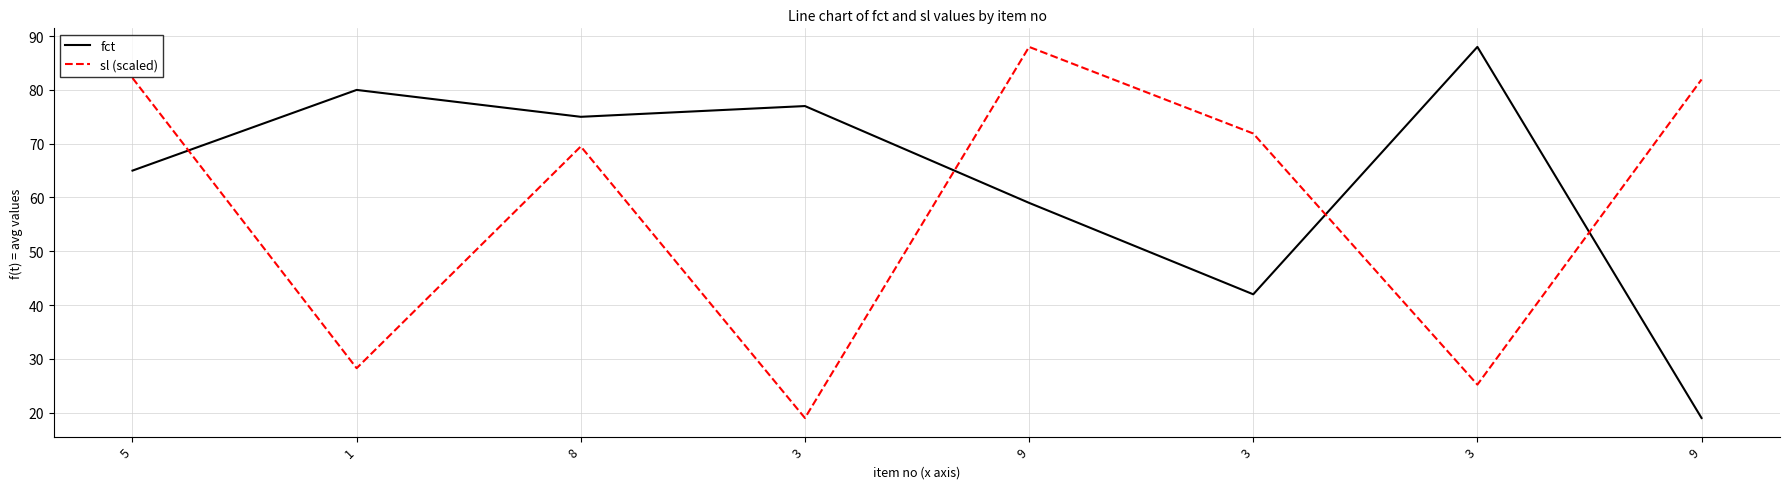

What is the difference between the highest and lowest values at 9?

29.0